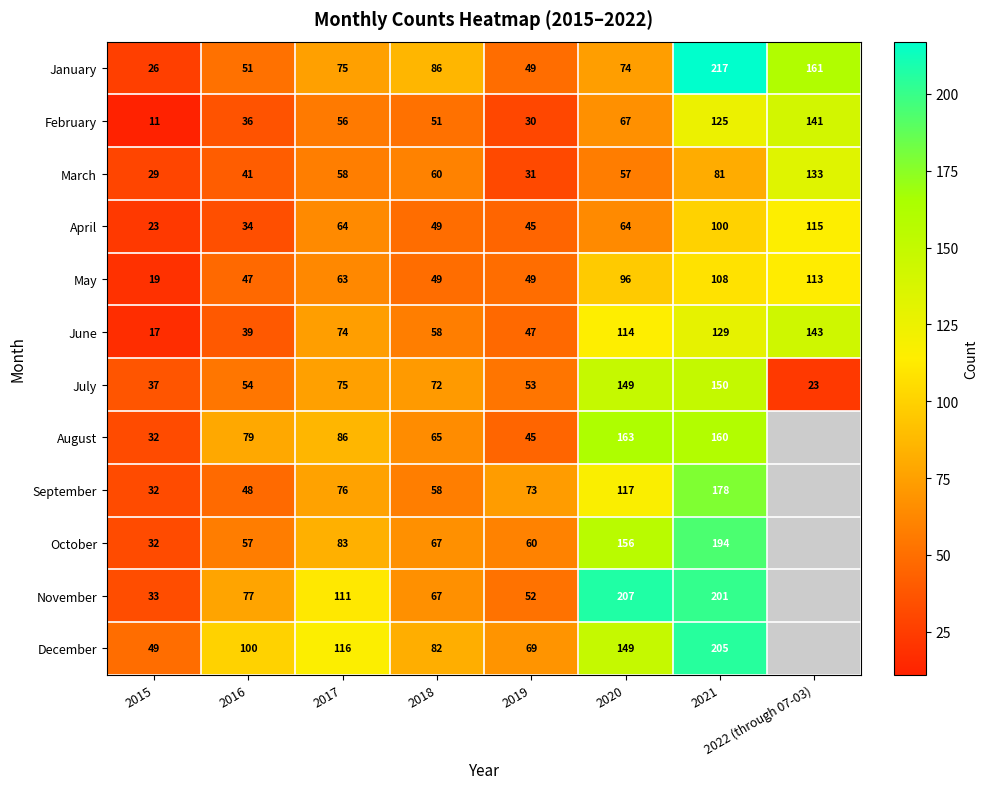

What is the maximum value for May?

113